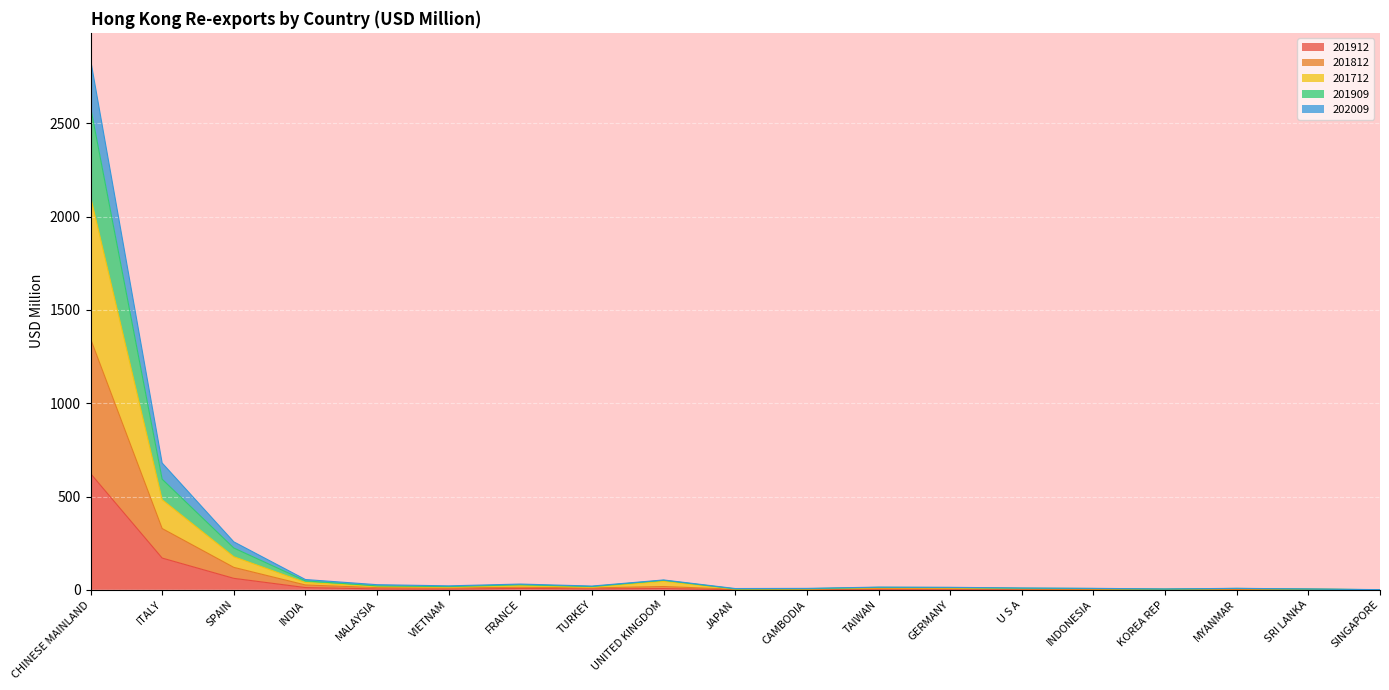

Where is 201912 nearest to the value 311?

ITALY